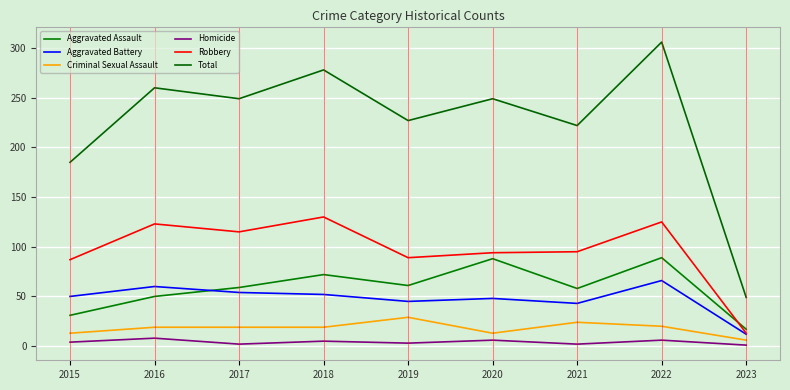

True or false: Homicide has more than 1 interior local peaks.

True